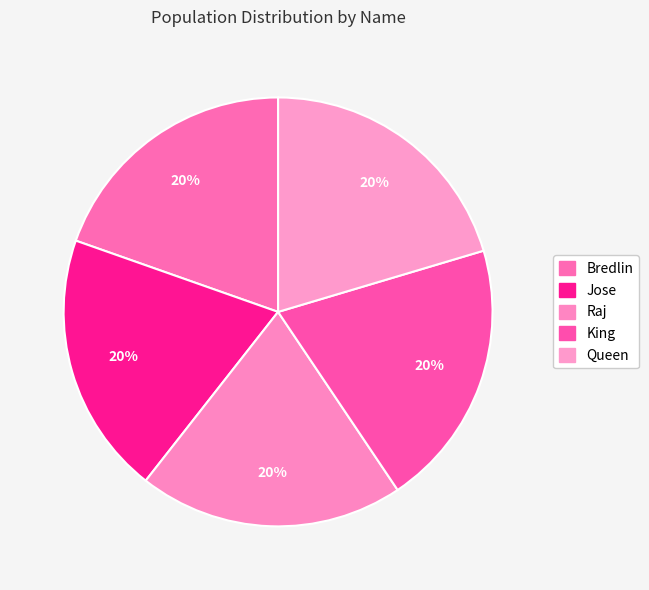

What percentage is the Bredlin slice, to the nearest percent?

20%